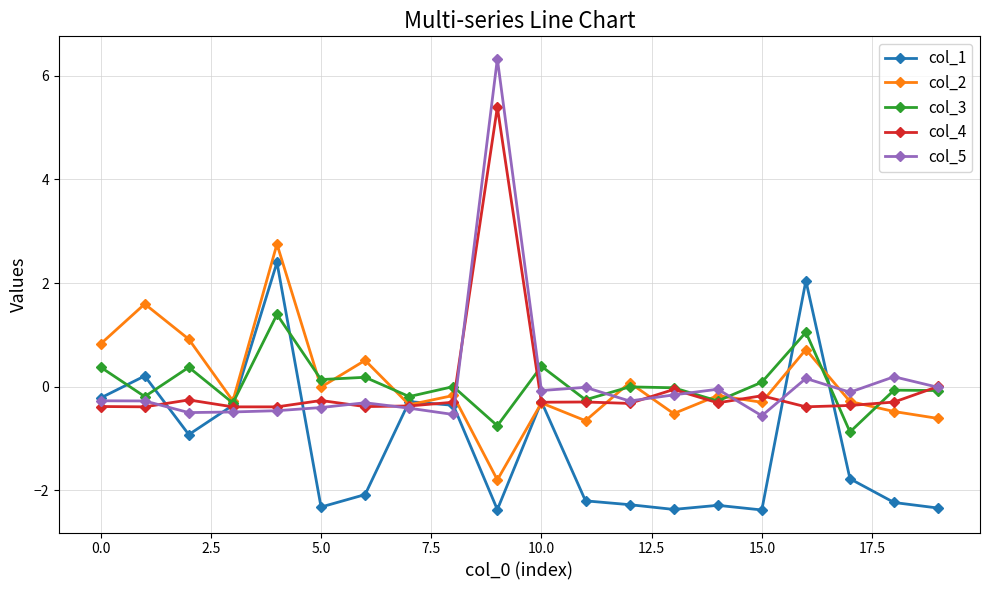

What is the minimum value shown in the chart?

-2.4